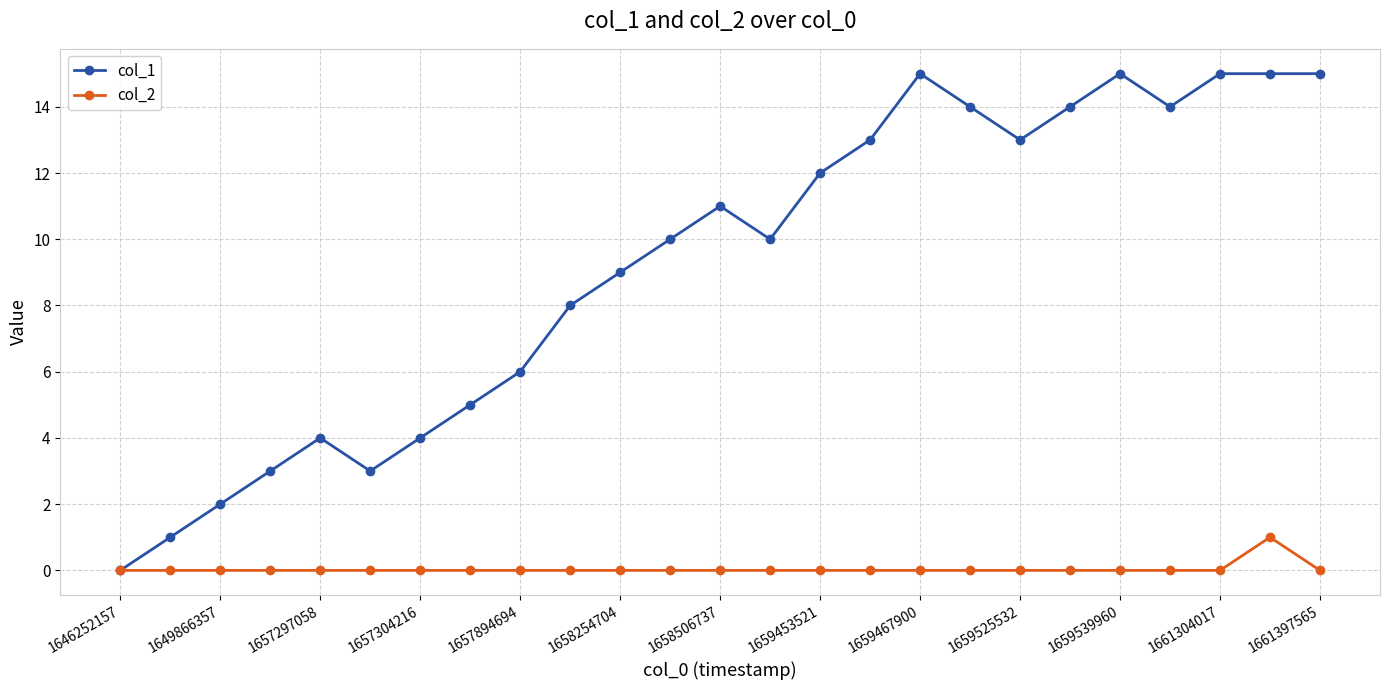

Which series has the widest spread of values?

col_1